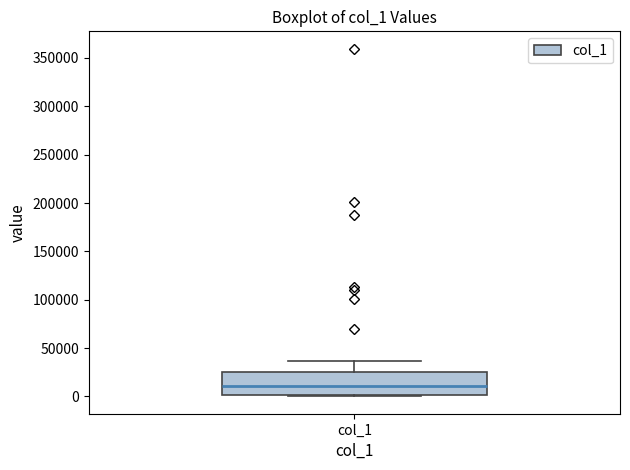

Where does the upper whisker of the box for col_1 end on the y-axis? The values are not printed on the chart, so give them approximately, as read against the axis.

35000